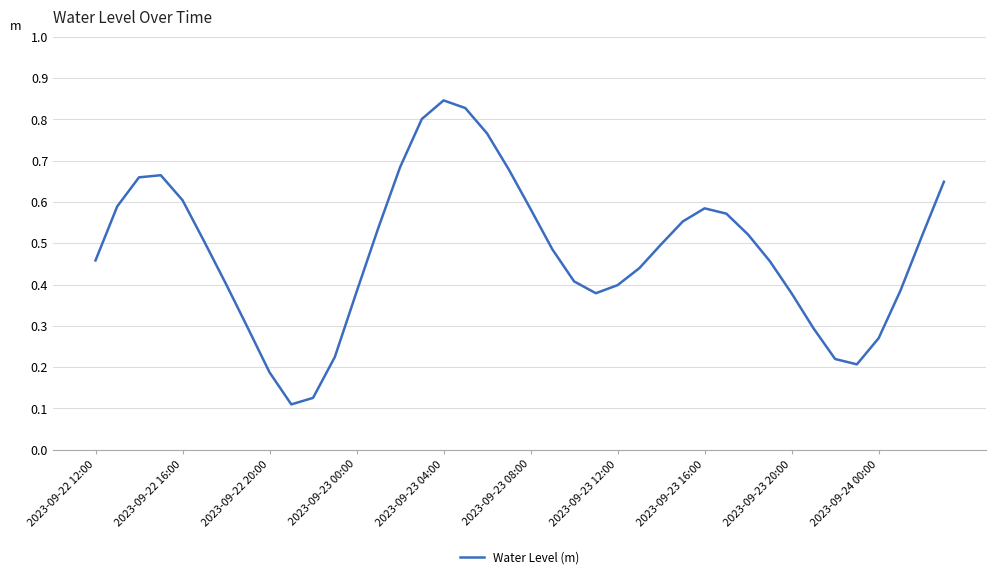

Does the chart have visible grid lines?

Yes